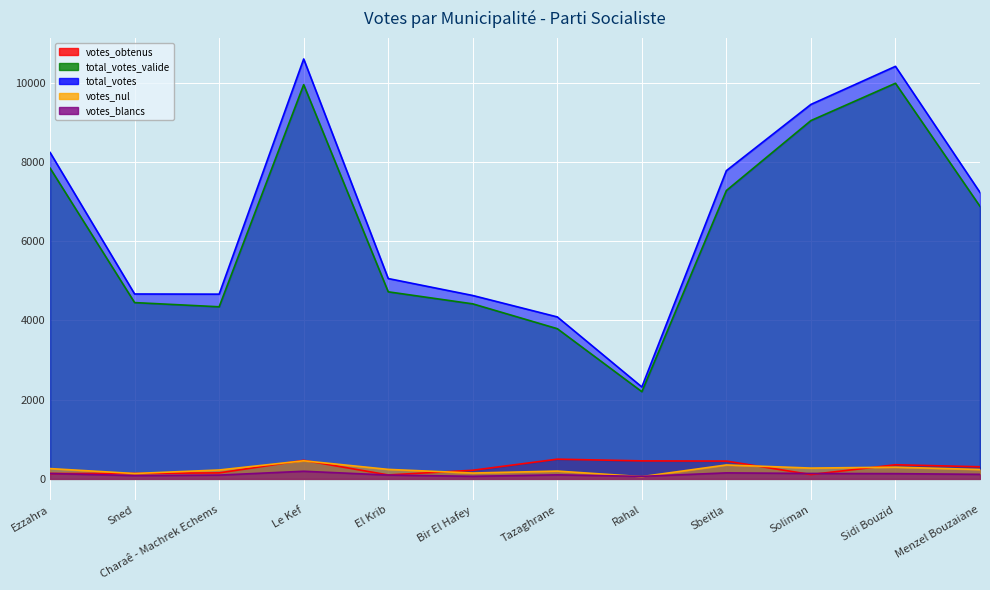

True or false: votes_obtenus has a value of 217 at Bir El Hafey.

True